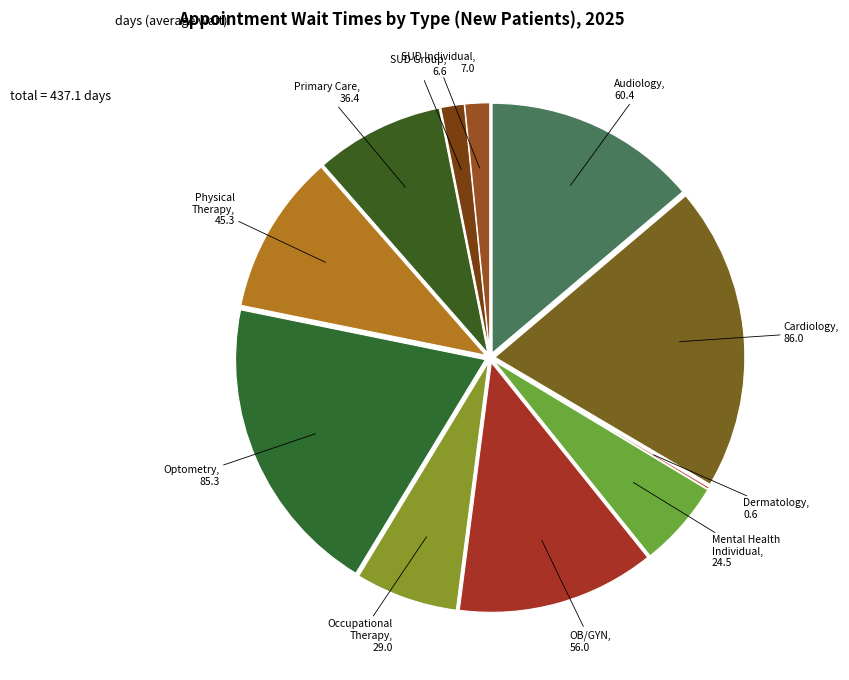

Is there any slice that represents more than half of the pie?

No